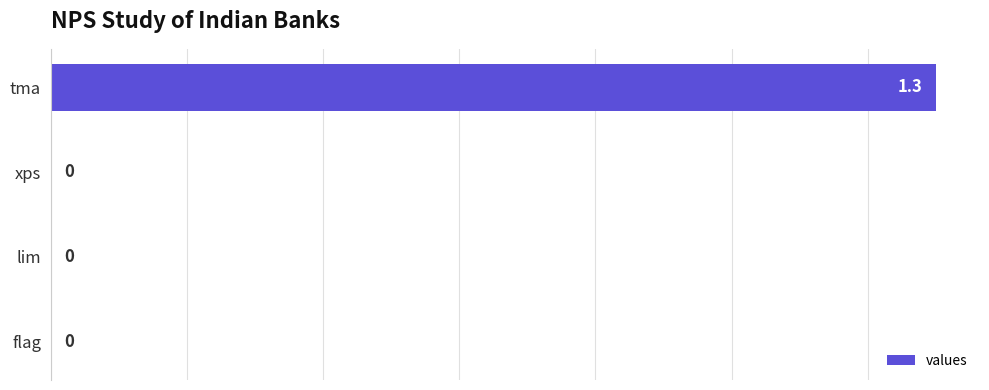

Is it true that the value at xps is 0.8?

False